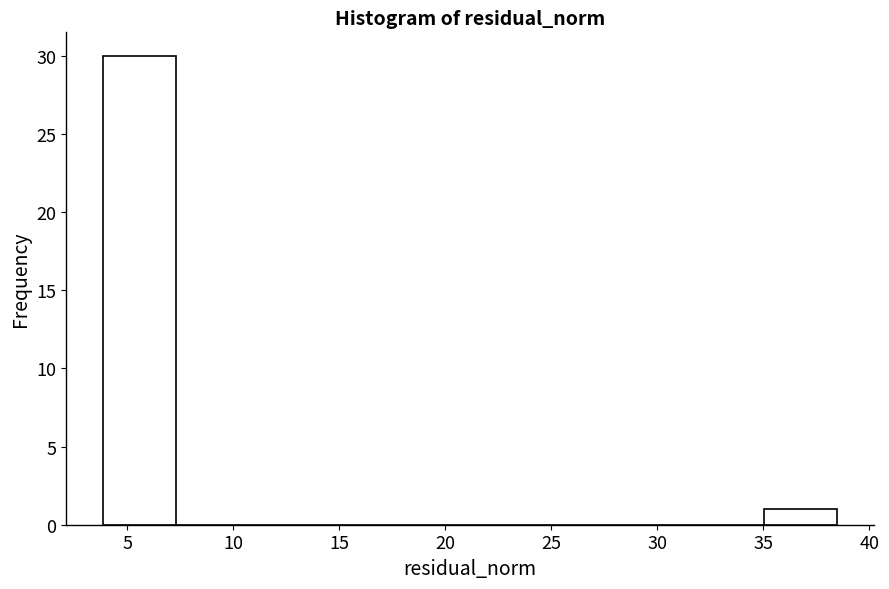

Which range on the x-axis has the tallest bar?

4.0 to 7.5